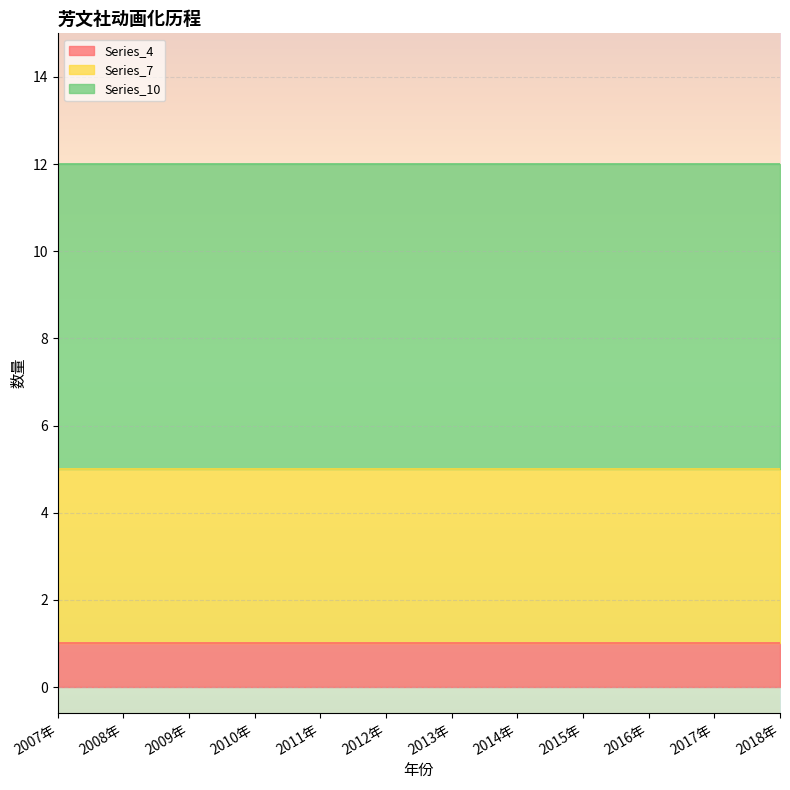

At 2014年, list the series in order from largest to smallest.

Series_10, Series_7, Series_4